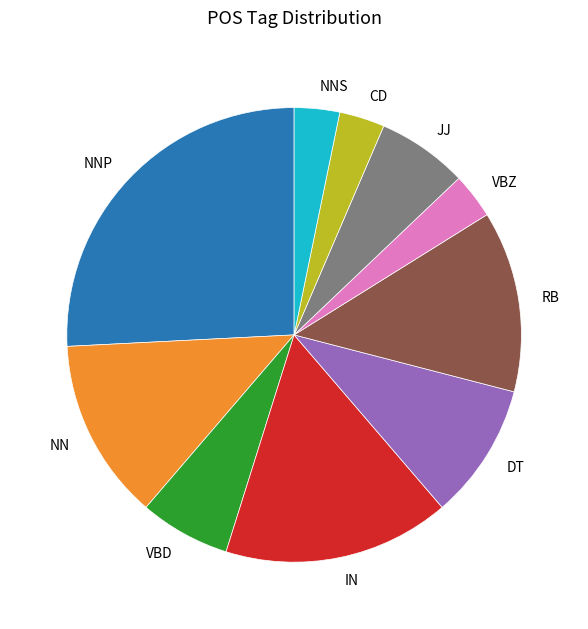

Which slice is the largest?

NNP